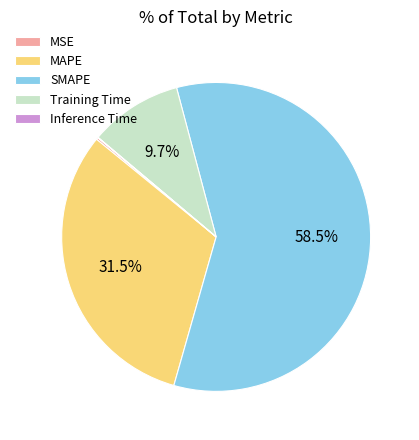

Does SMAPE account for over 50% of the chart?

Yes